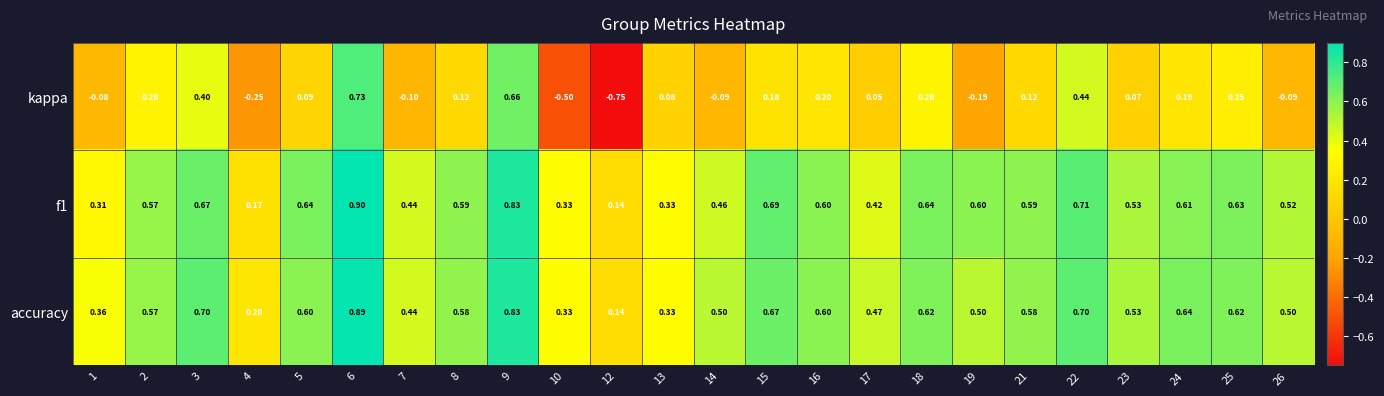

What is the maximum value shown in the chart?

0.9